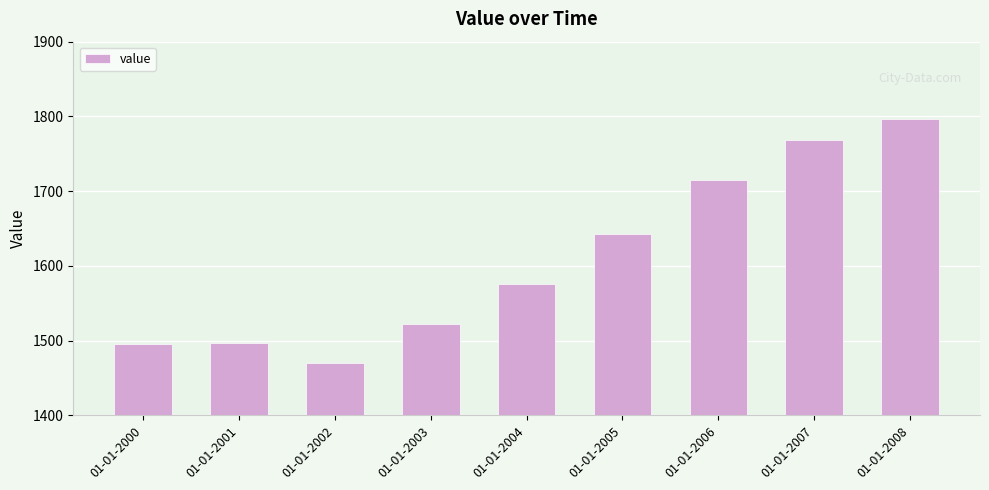

The chart shows a value of 2824.1 at 01-01-2005. True or false?

False